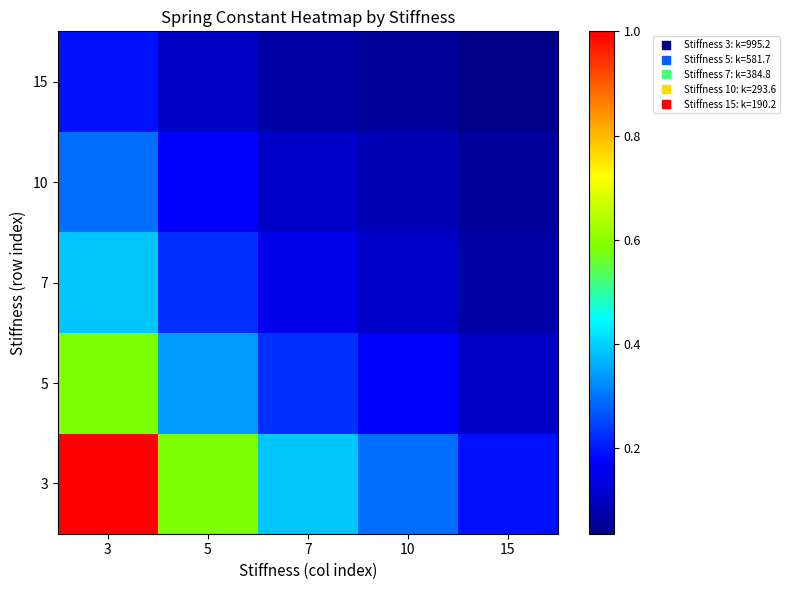

Which has a higher value, 7 or 15?

7